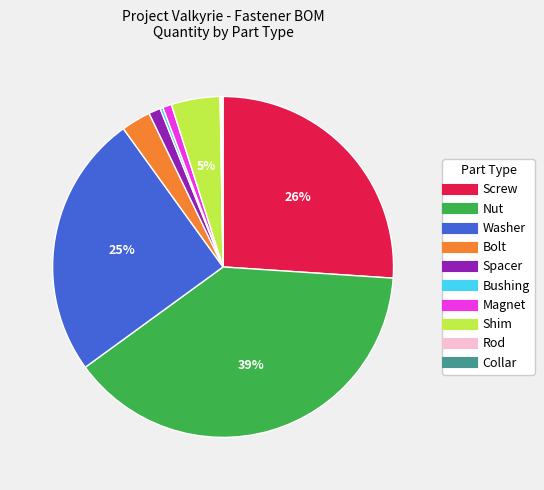

What is the largest slice in the pie chart?

Nut